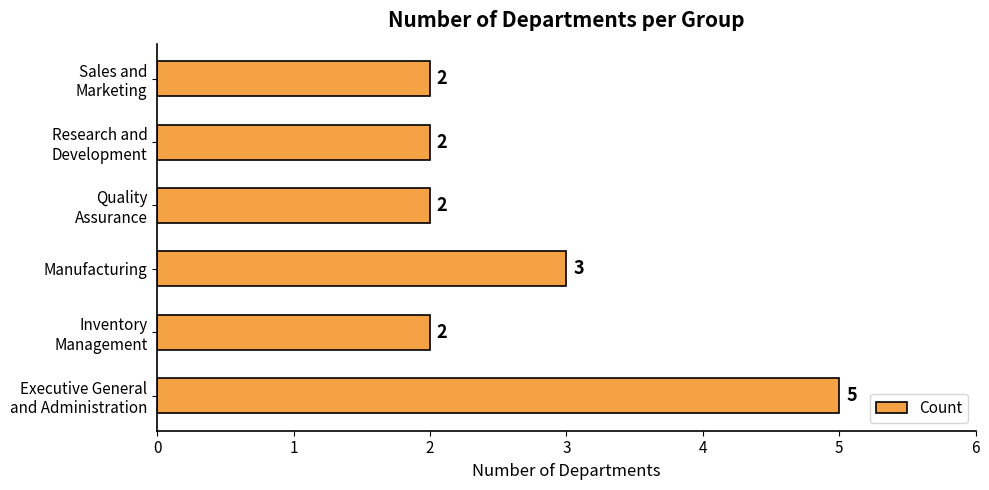

Where is the data nearest to the value 3?

Manufacturing